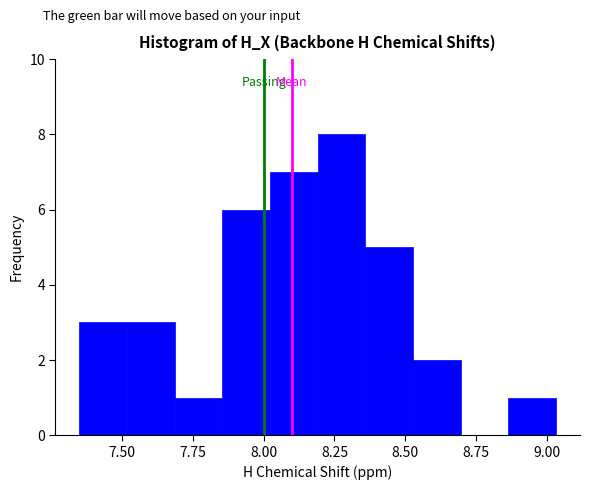

Read against the x-axis, roughly where is the centre of the tallest bar?

8.30